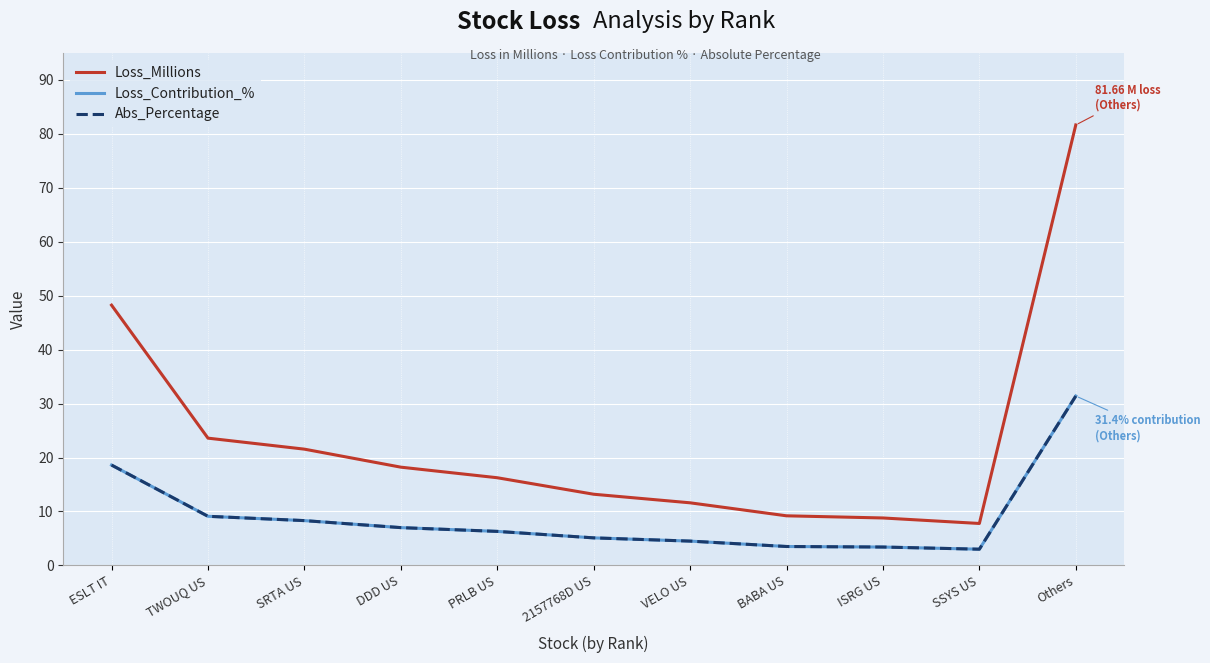

Does the chart display data point markers on the line(s)?

No